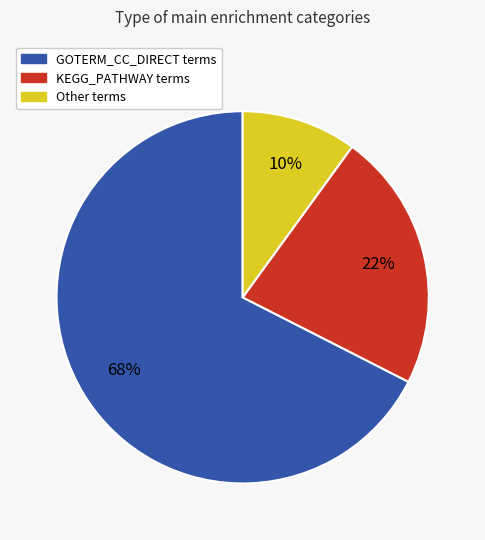

To the nearest percent, what is the average slice percentage?

33%